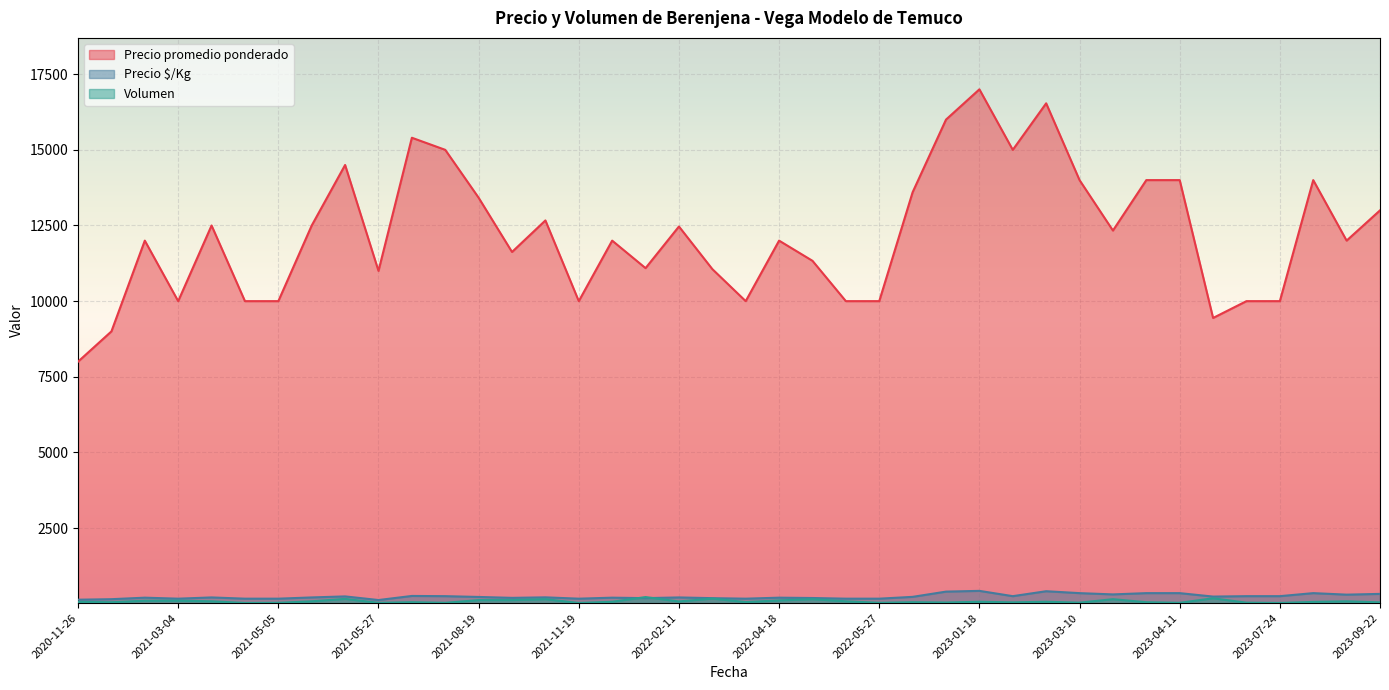

Between 2020-12-21 and 2021-08-19, which is larger?

2021-08-19